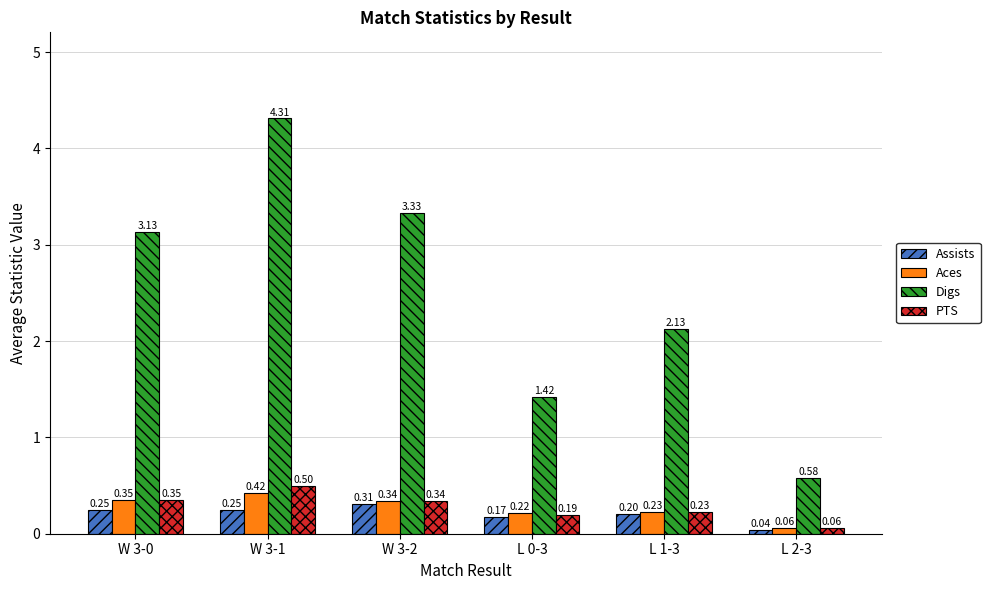

Between W 3-0 and L 1-3, which series saw the biggest shift?

Digs